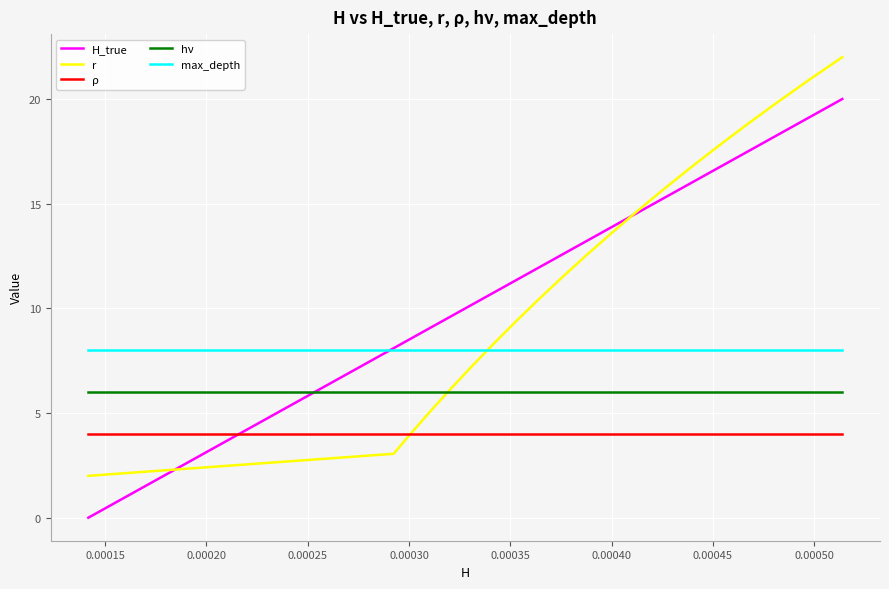

Rank the series by their maximum value, from highest to lowest.

r, H_true, max_depth, hν, ρ